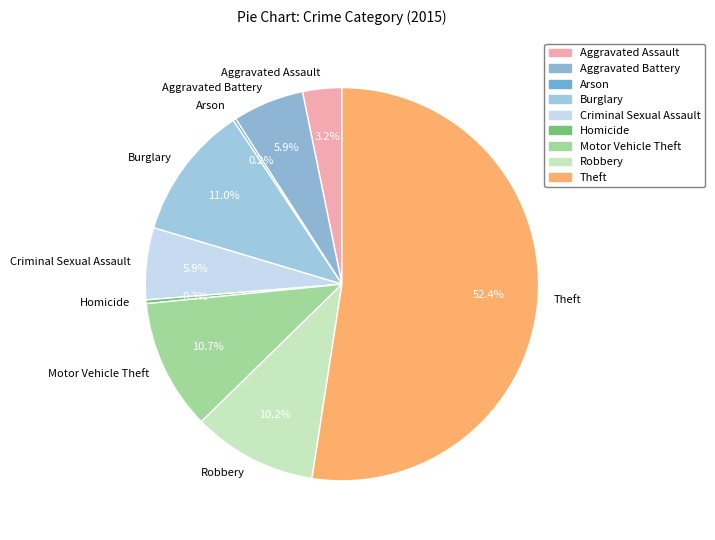

Is the sum of Motor Vehicle Theft and Burglary greater than half?

No